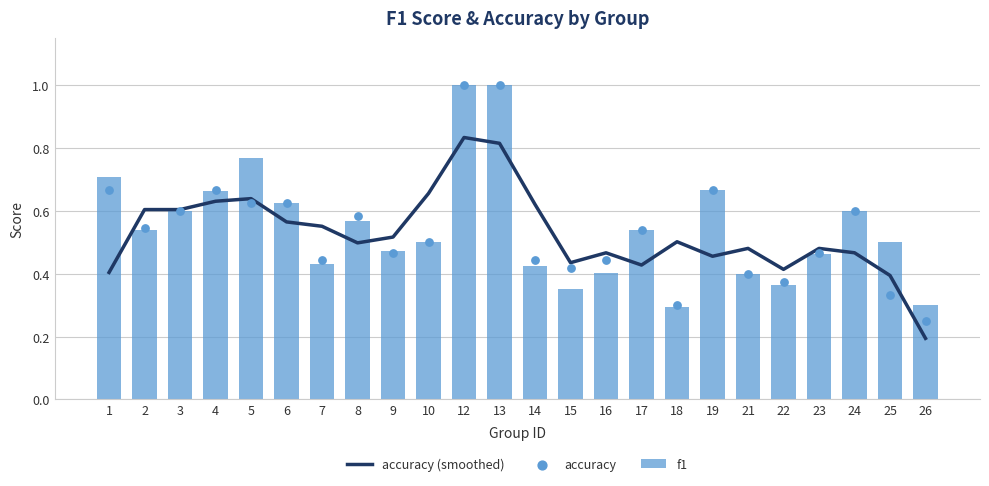

At how many categories does at least one series exceed 0?

24